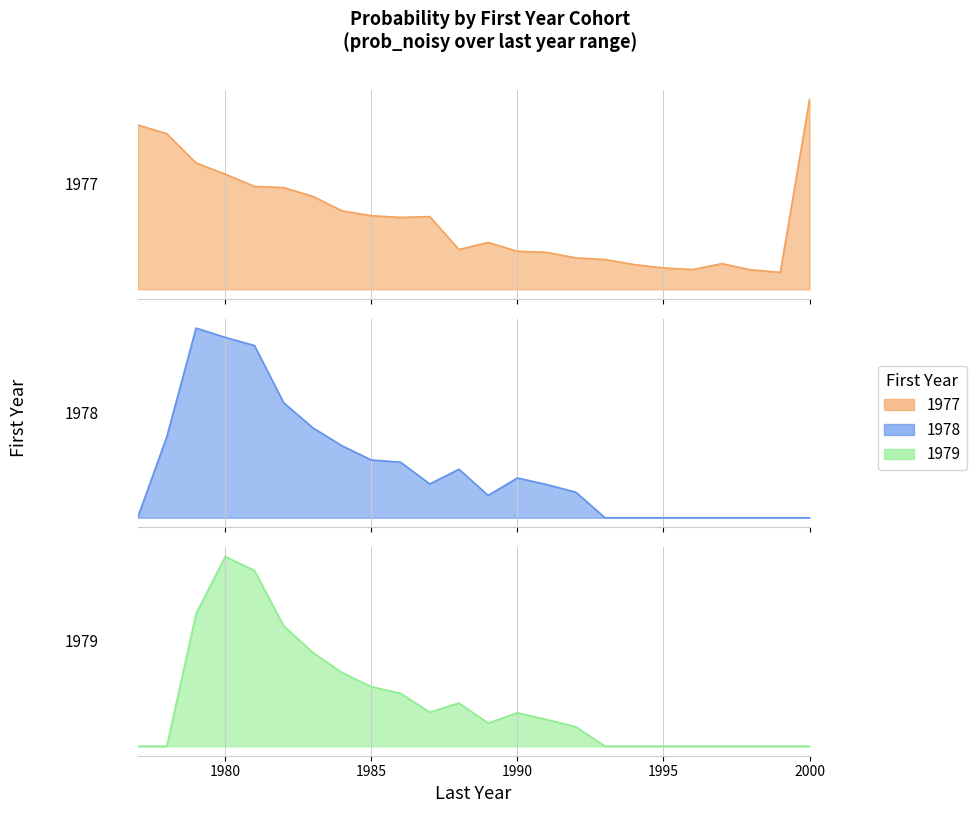

Is the value of 1979 at 1985 greater than the value of 1977 at 17?

No